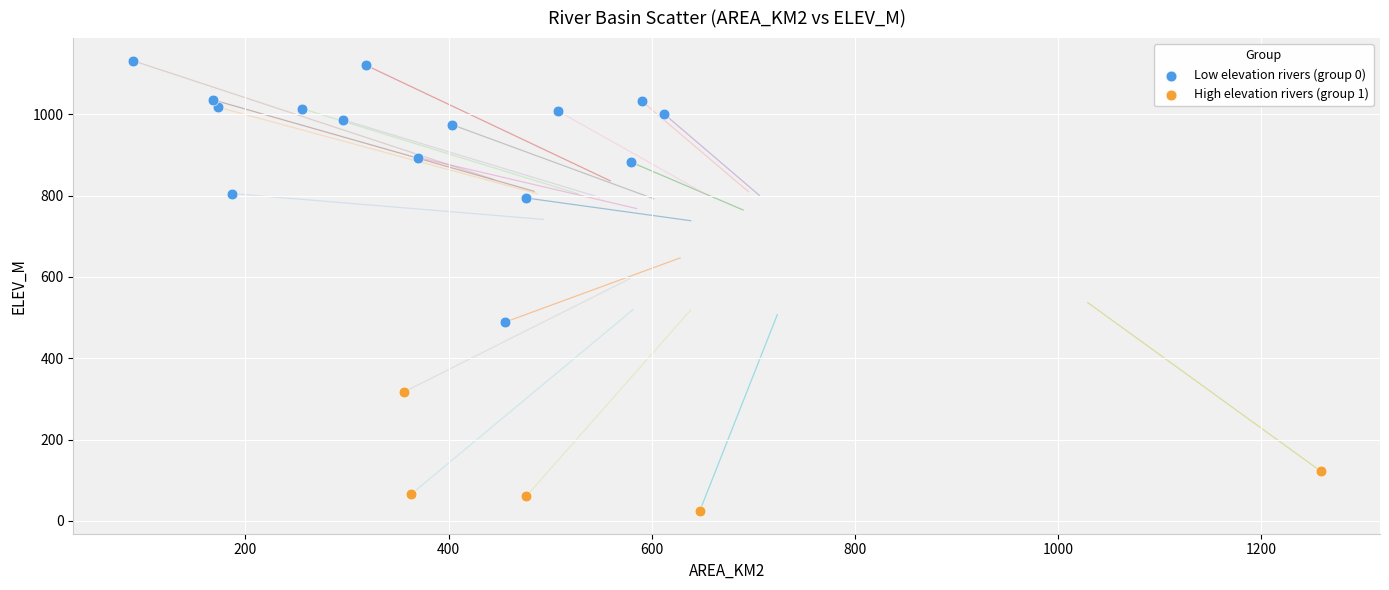

What are all the series names shown in the legend?

Low elevation rivers (group 0), High elevation rivers (group 1)